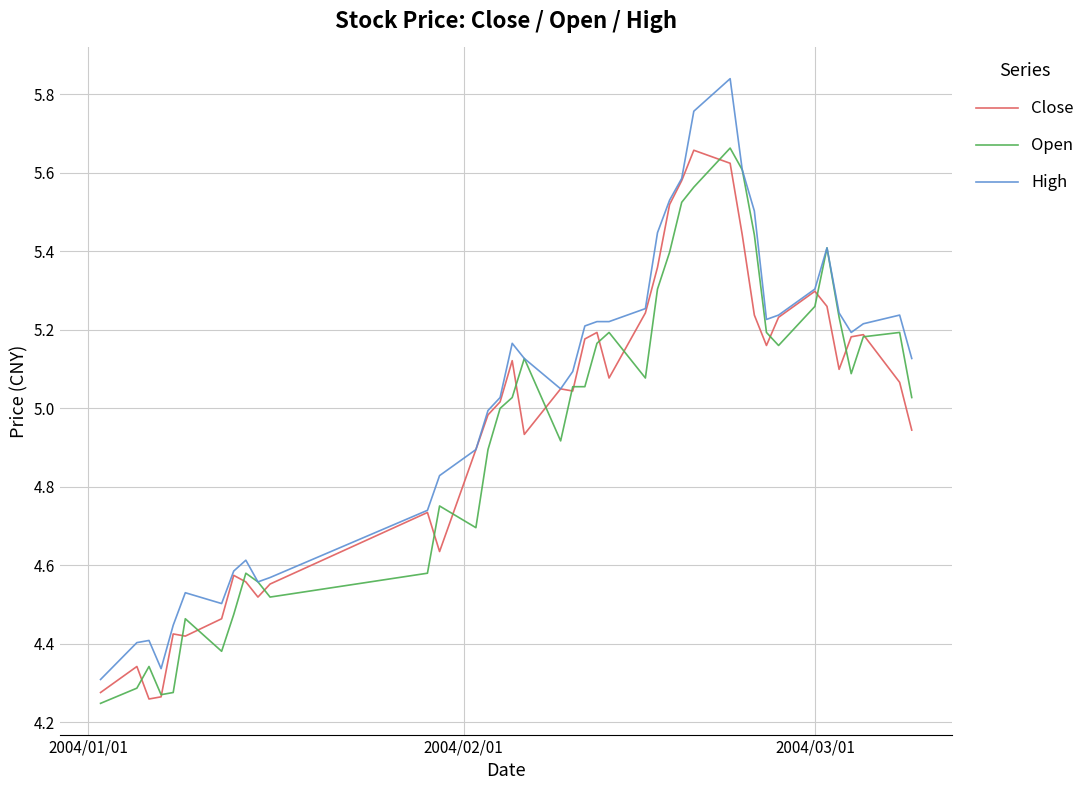

Is this an area chart (filled region under the line)?

No